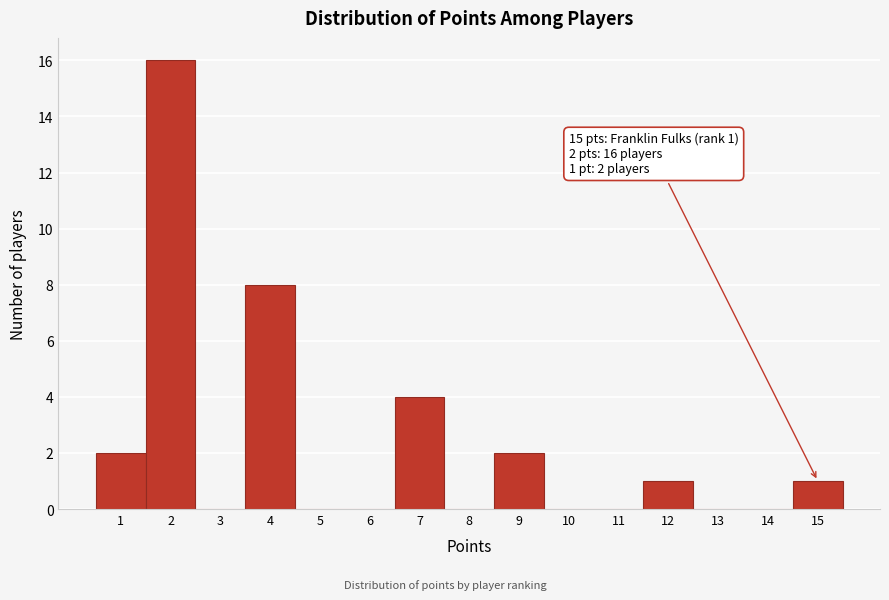

Over which range of the x-axis is the bar tallest?

1.5 to 2.5